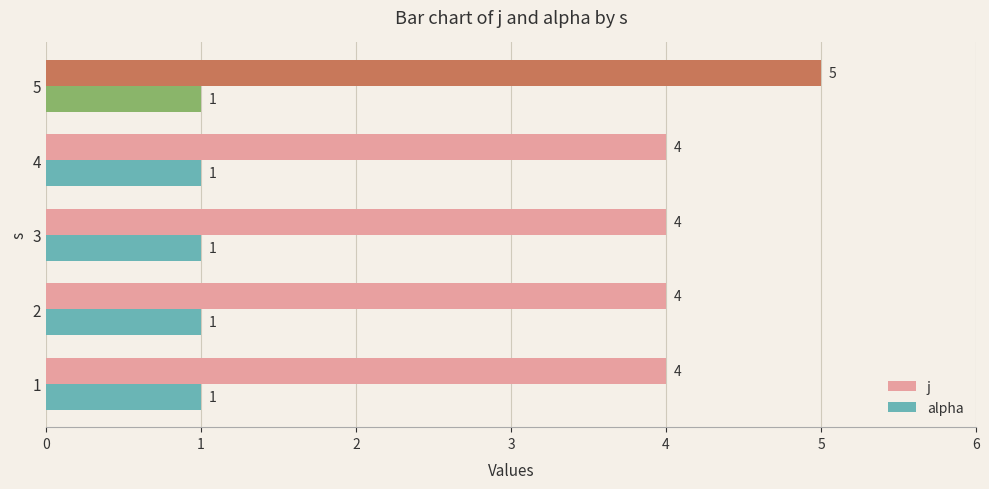

What is the average value of the alpha series?

1